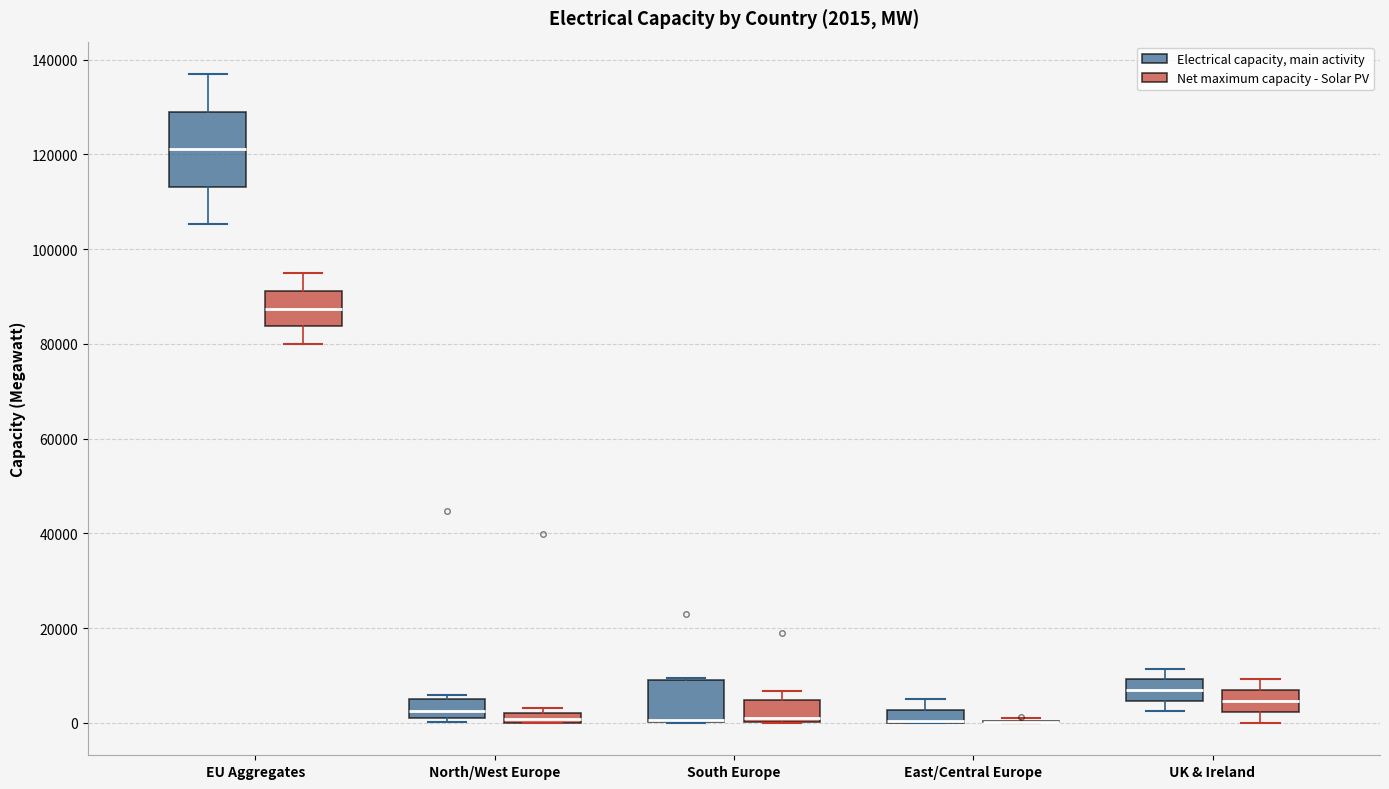

Which box is the tallest, from its lower edge to its upper edge?

EU Aggregates (Electrical capacity, main activity)